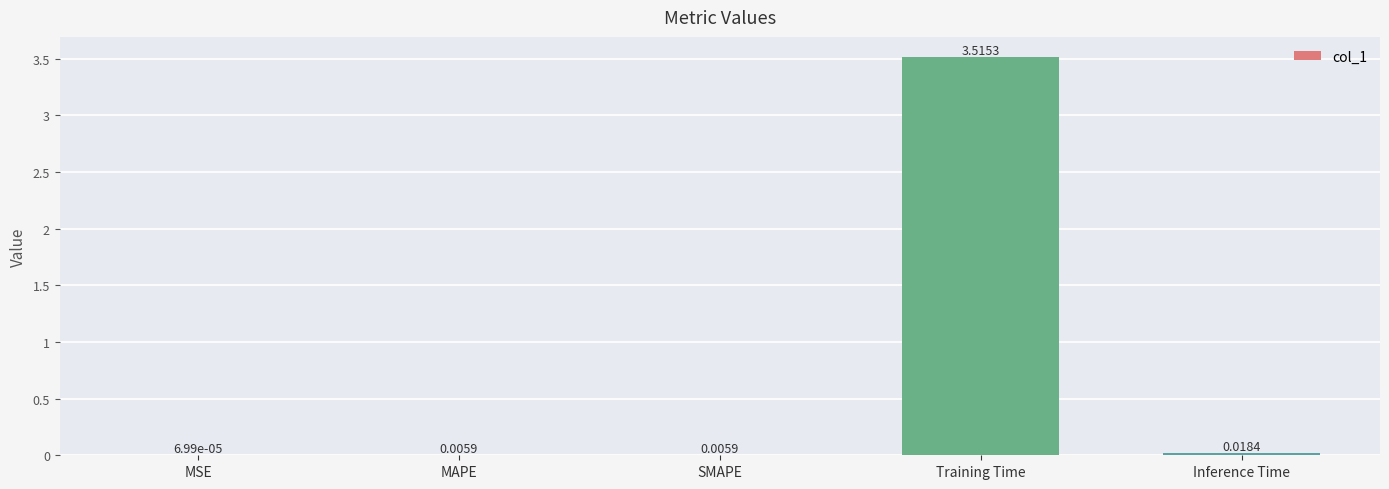

At which label is the value closest to 1?

Inference Time